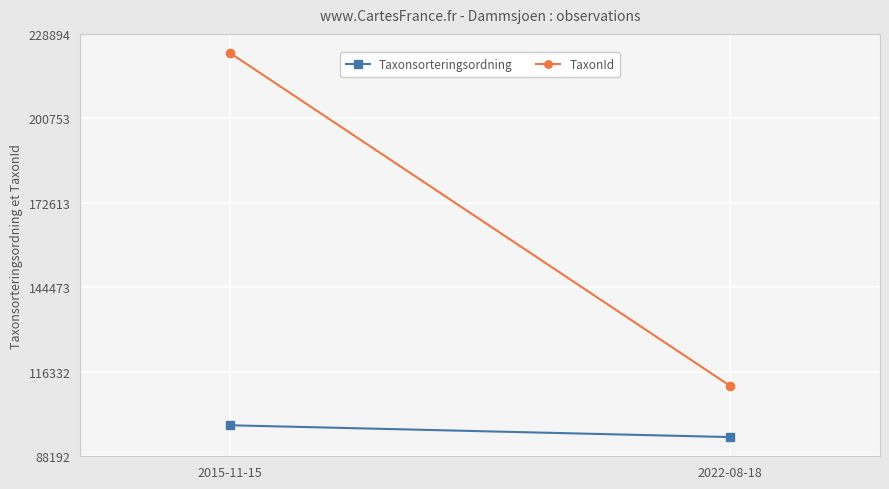

The value of TaxonId at 2022-08-18 is 111643.0. True or false?

True